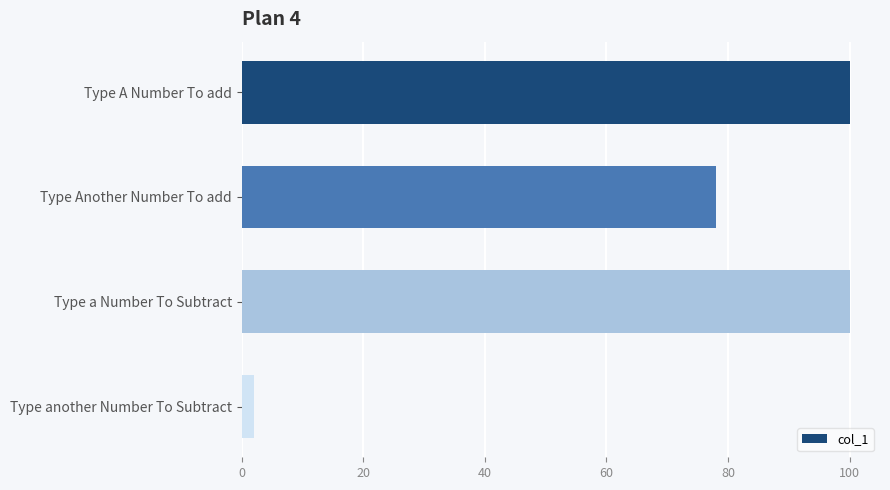

What is the minimum value shown in the chart?

2